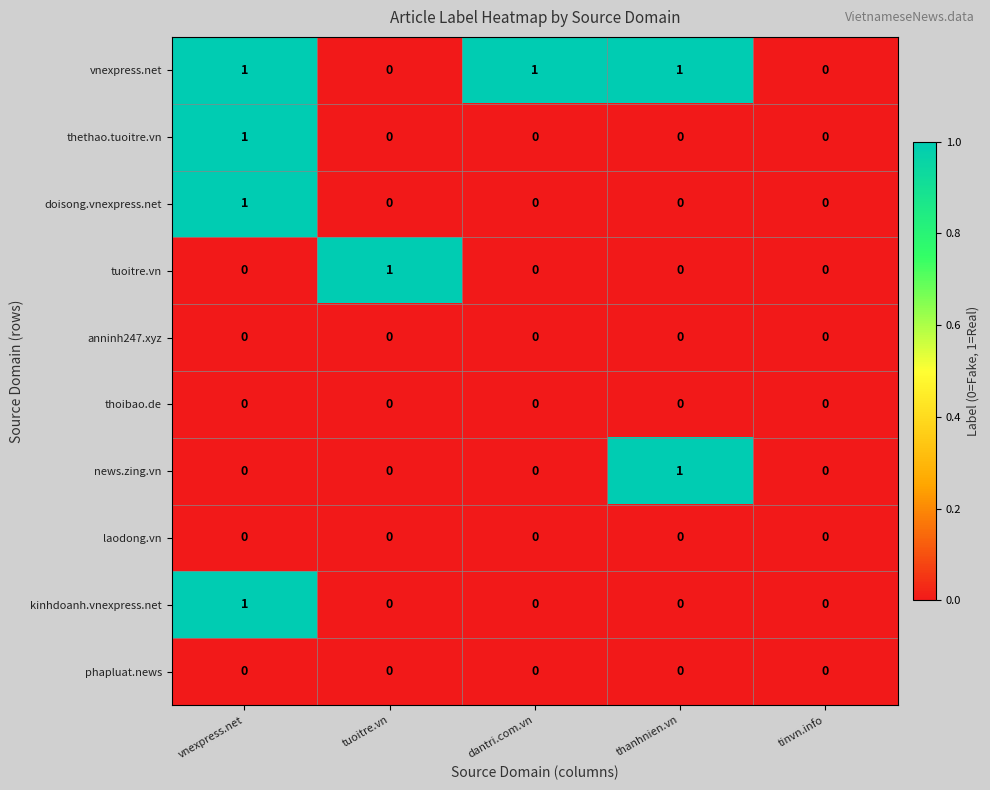

Which series has the largest total across all categories?

vnexpress.net